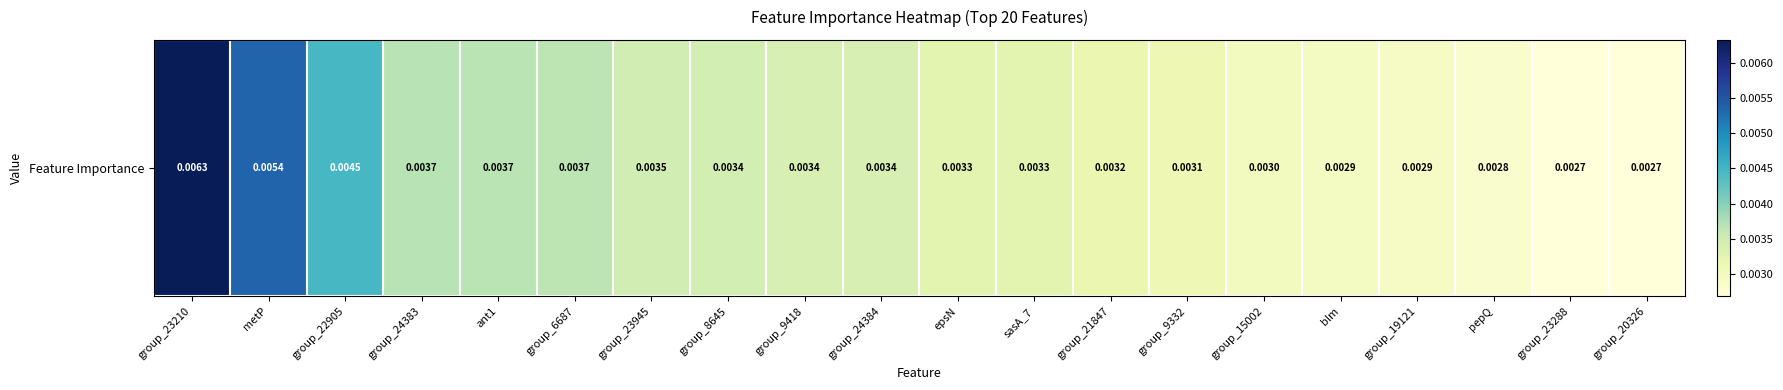

True or false: the data shows 0.0 at group_23210.

False